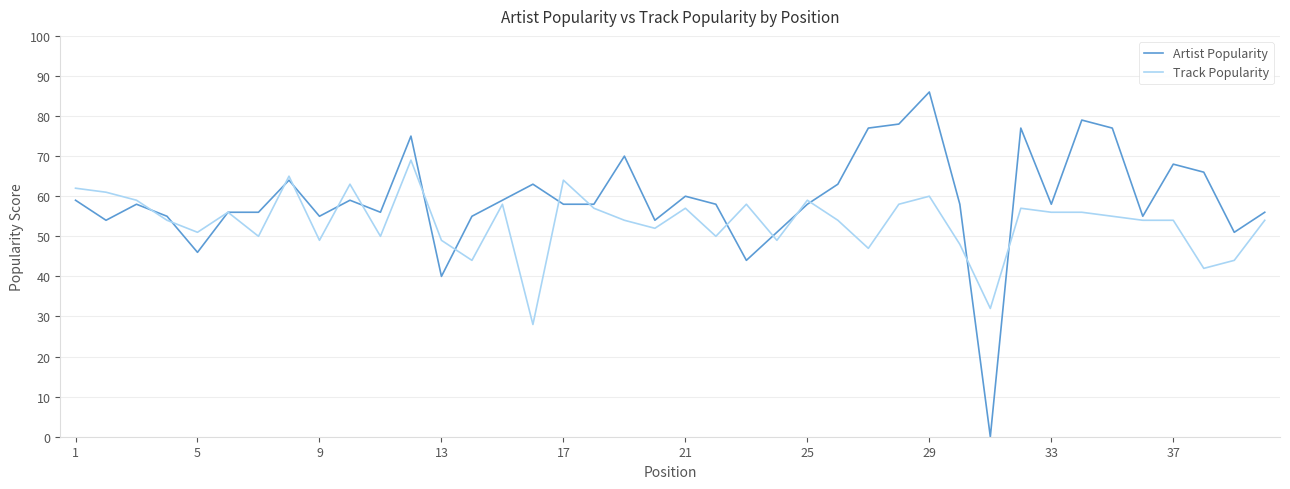

What is the highest value of the Track Popularity series?

69